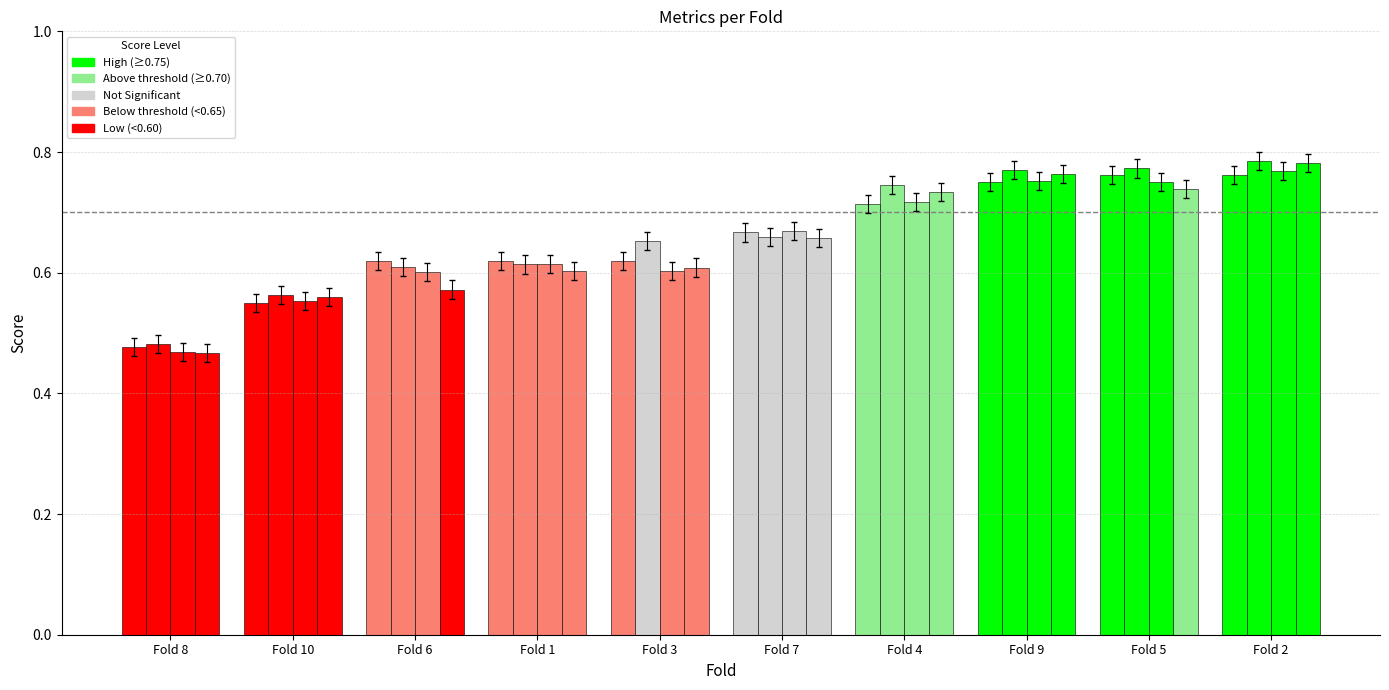

What is the smallest value displayed?

0.5